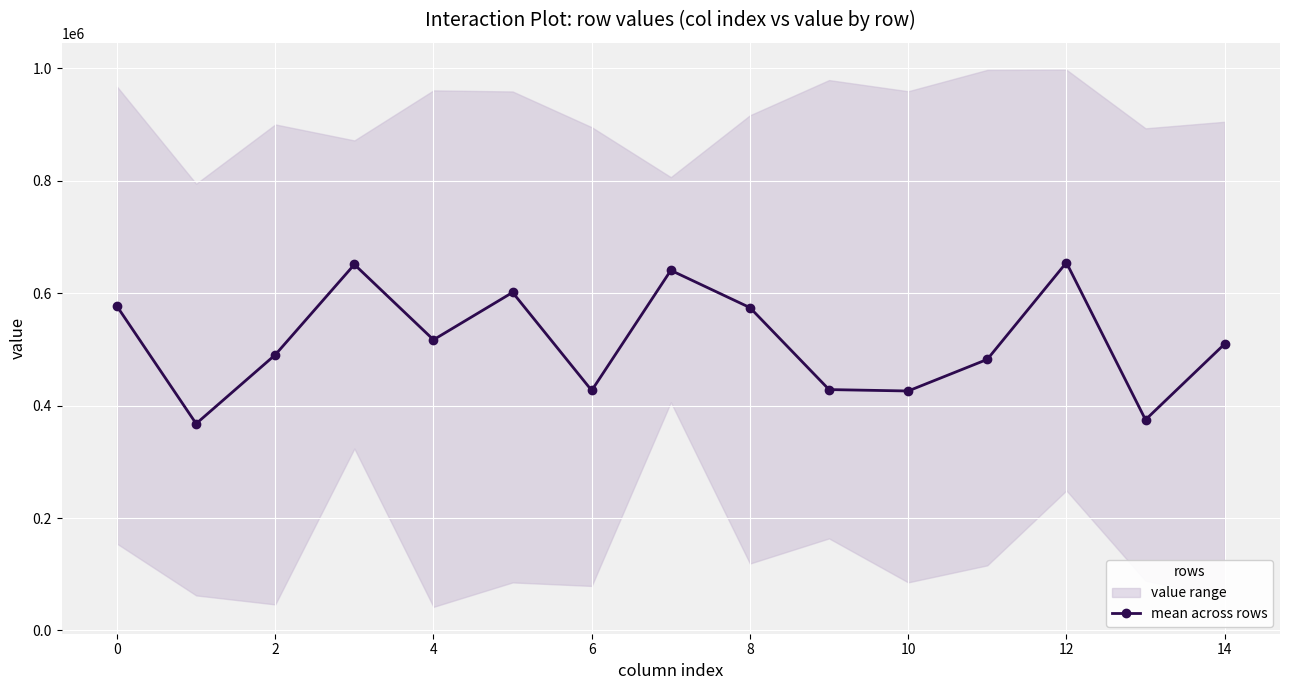

True or false: mean across rows has more than 0 points higher than both neighbors.

True